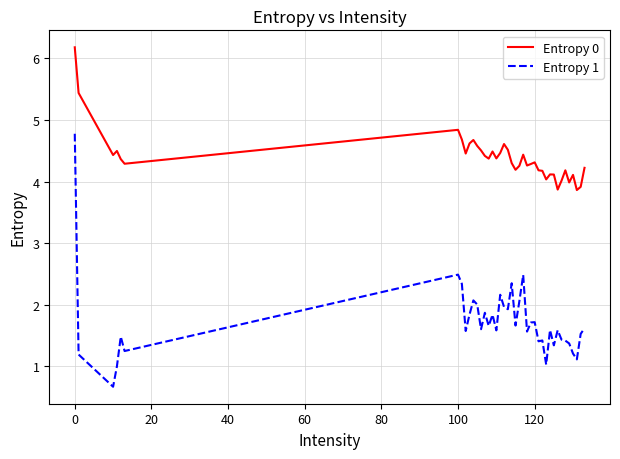

Which series has the widest spread of values?

Entropy 1